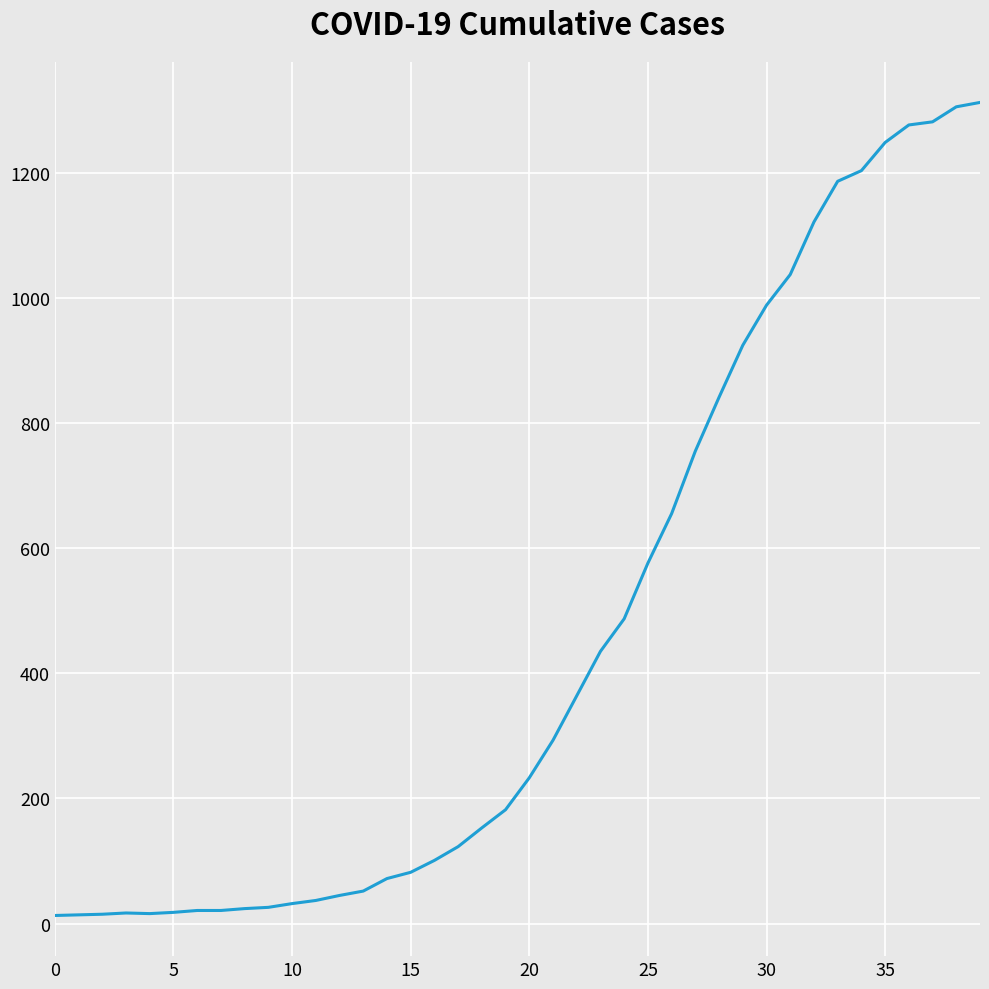

Is this an area chart (filled region under the line)?

No